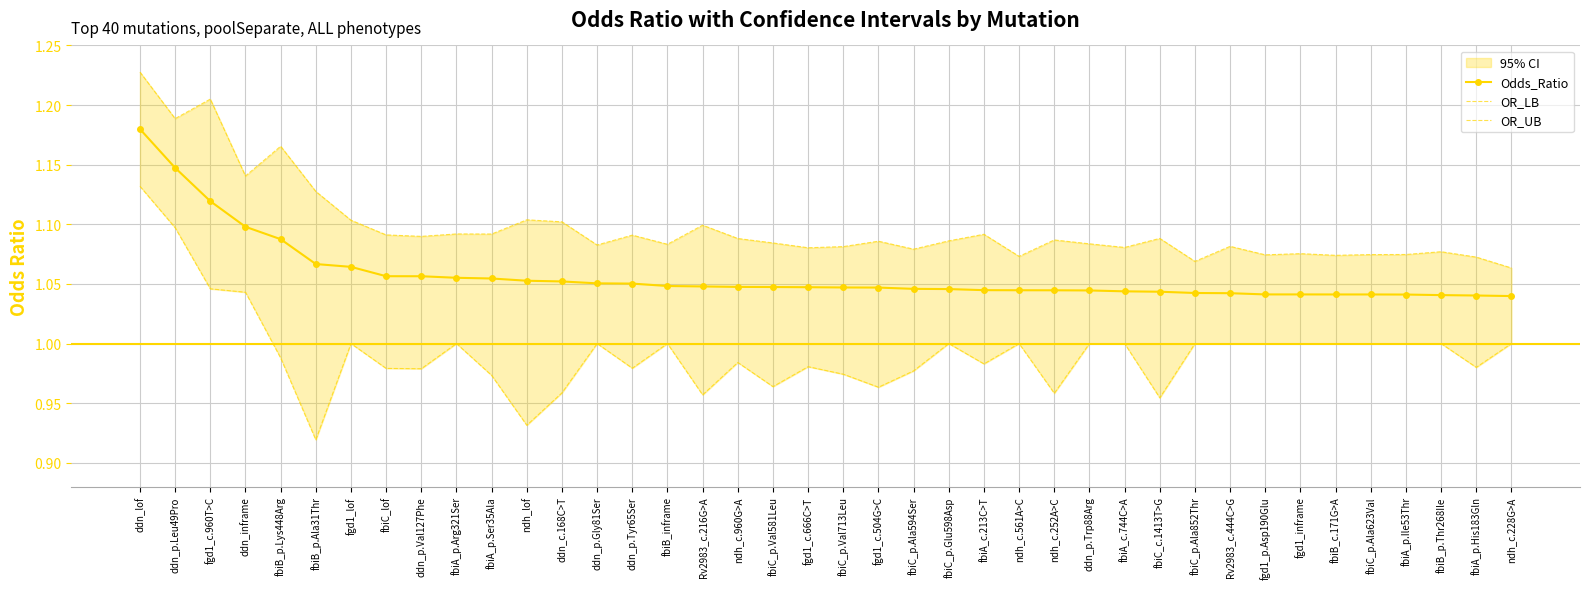

At which label is OR_LB closest to 1?

fgd1_lof